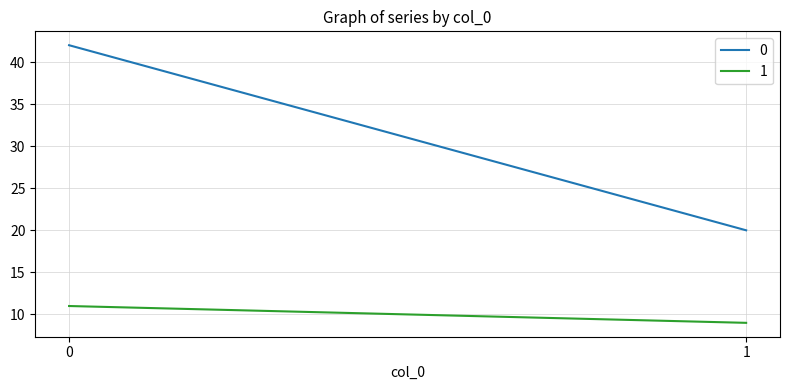

What is the value of the 0 point at the 2nd from the left?

20